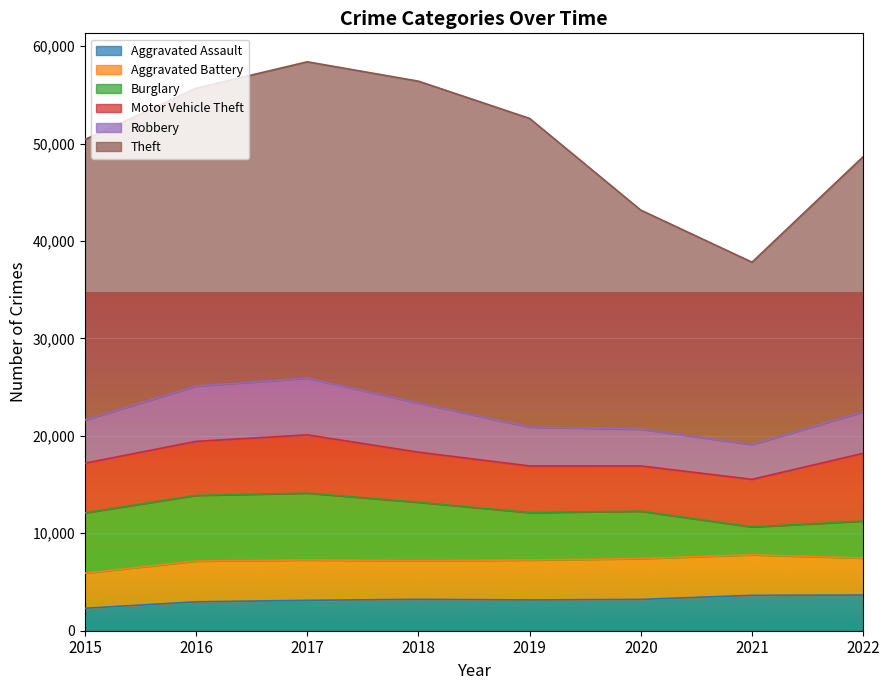

At which category does Burglary reach its first local peak?

2017